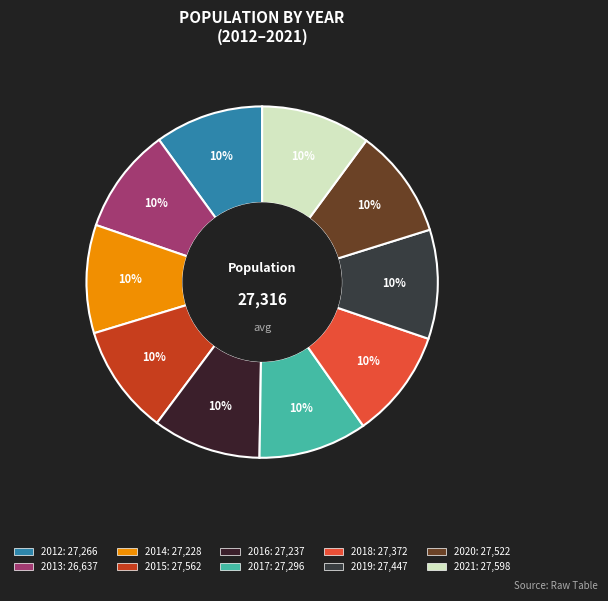

How many slices are in this pie chart?

10